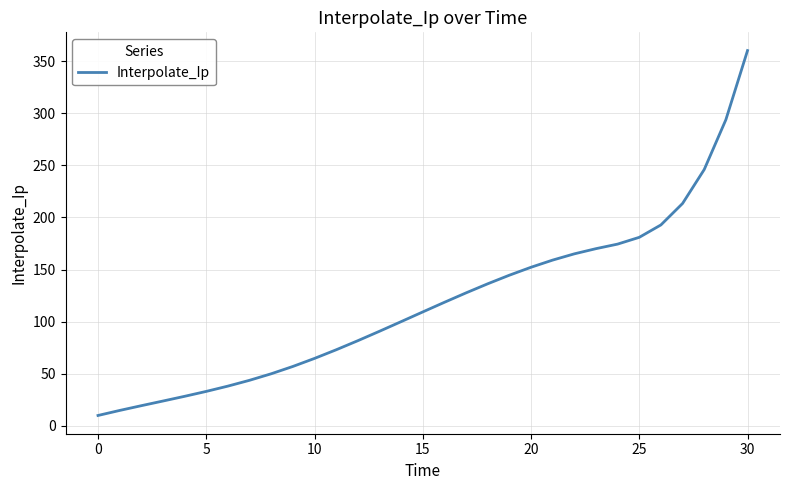

What is the minimum value shown in the chart?

10.0